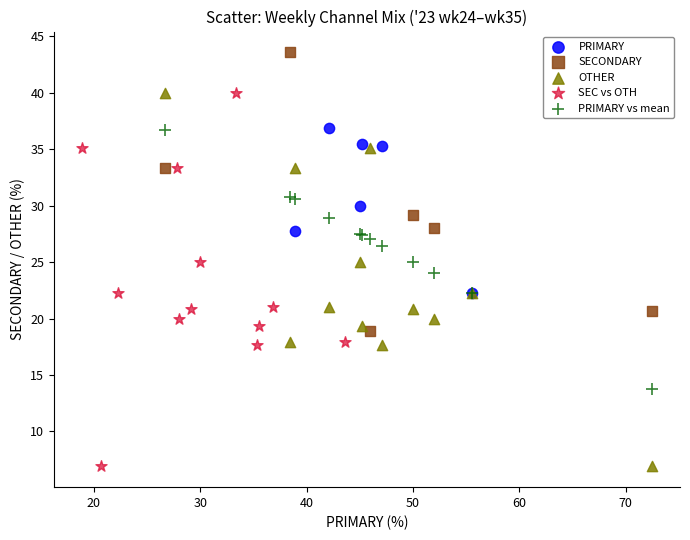

Which series reaches the maximum Y coordinate?

SECONDARY